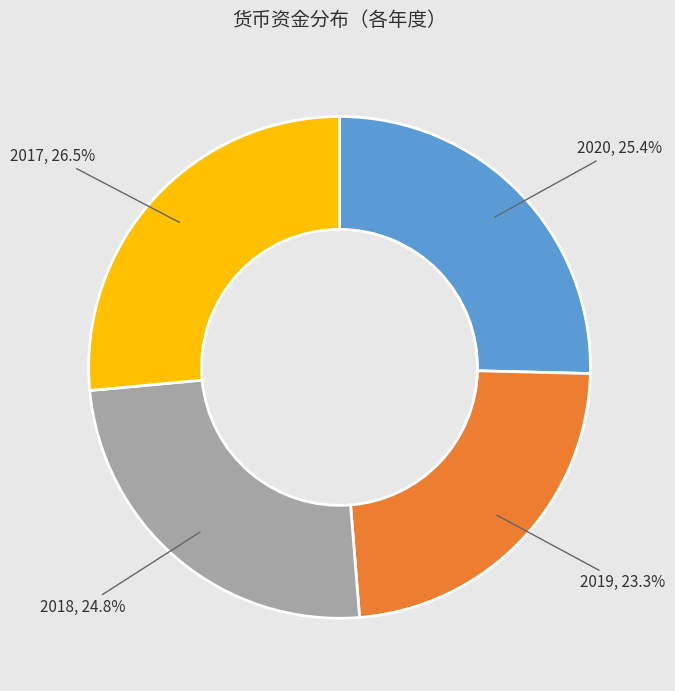

The 2020 slice represents 34% of the pie. True or false?

False